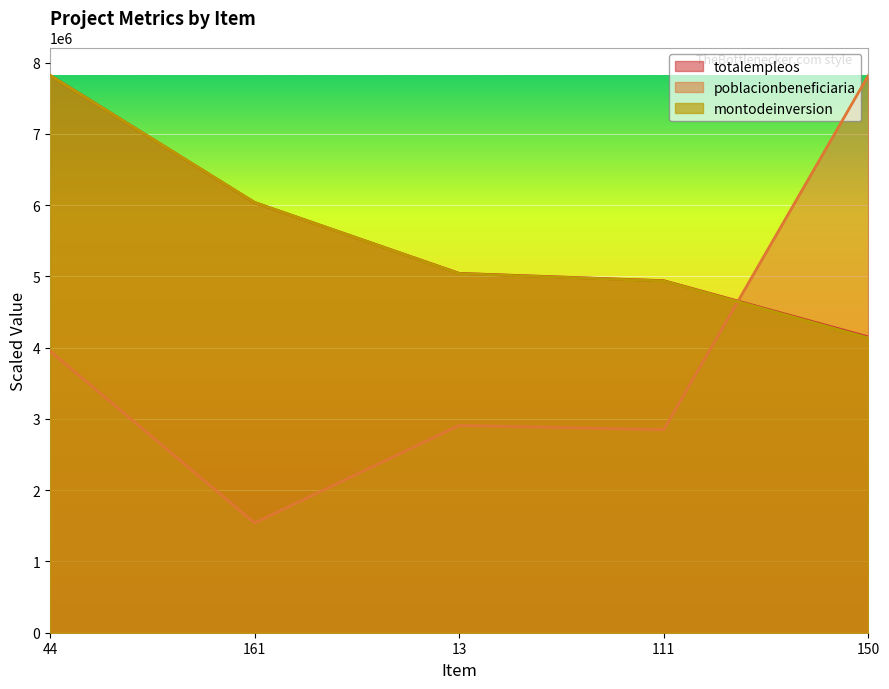

What is the average value of the montodeinversion series?

5594640.2